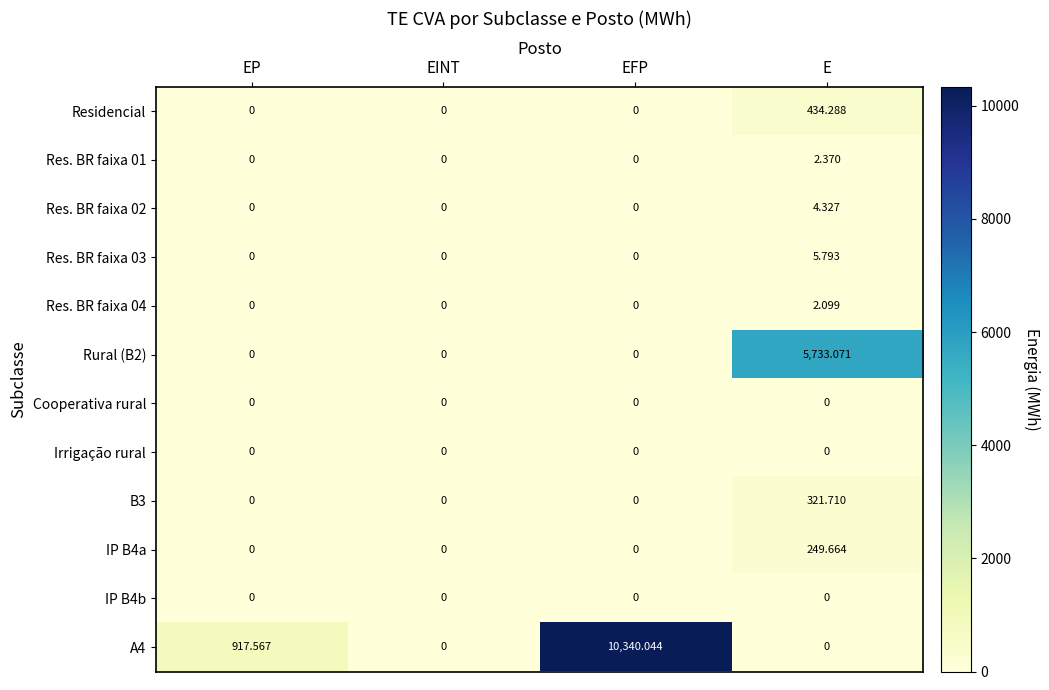

At which category is the sum across all series the highest?

EFP